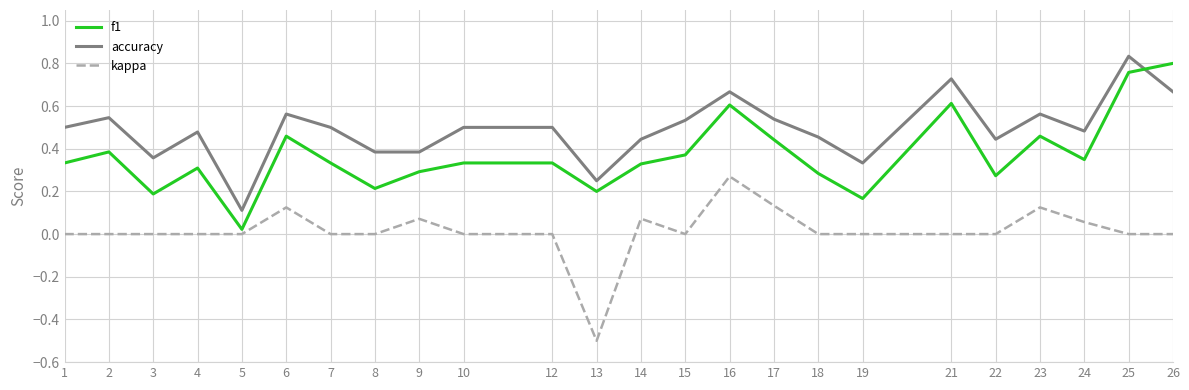

Is it true that f1 equals 0.3 at 18?

True